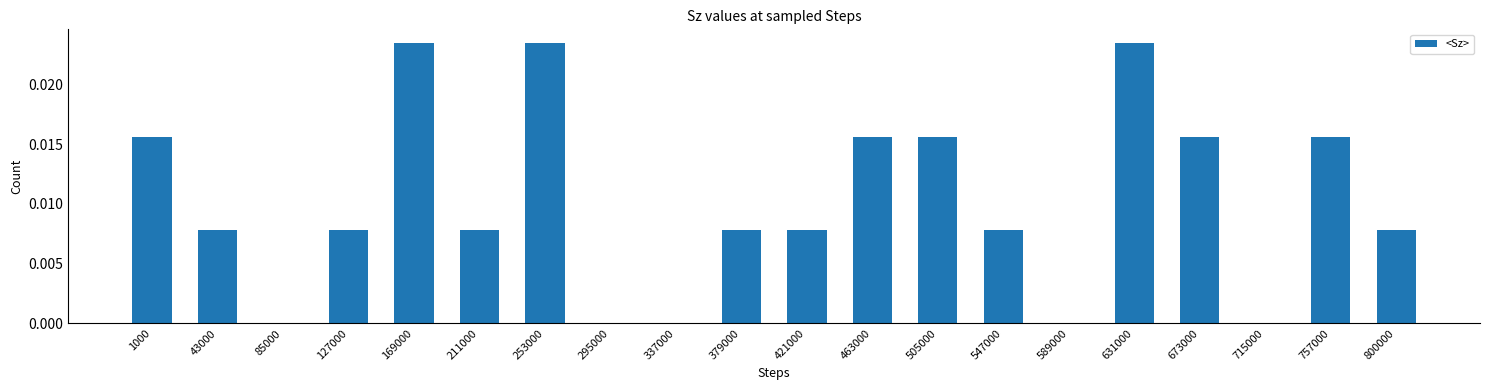

Does the chart contain stacked bars?

No